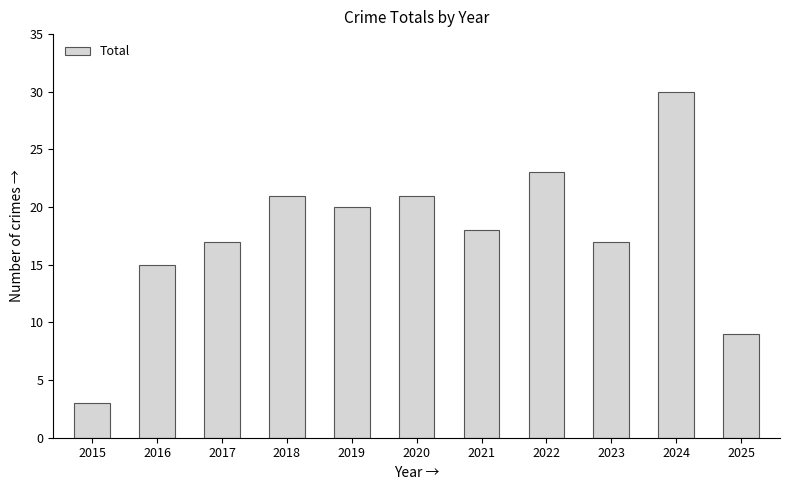

What is the sum of all values?

194